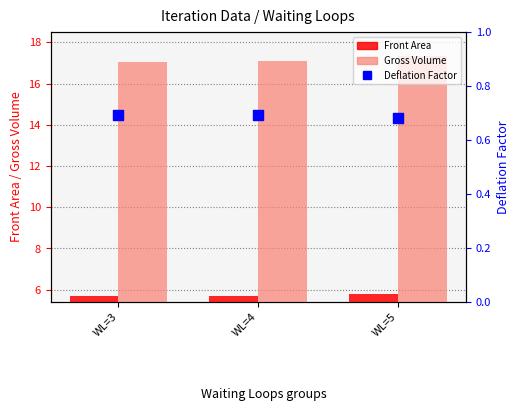

Which series has the widest spread of Y values?

Gross Volume